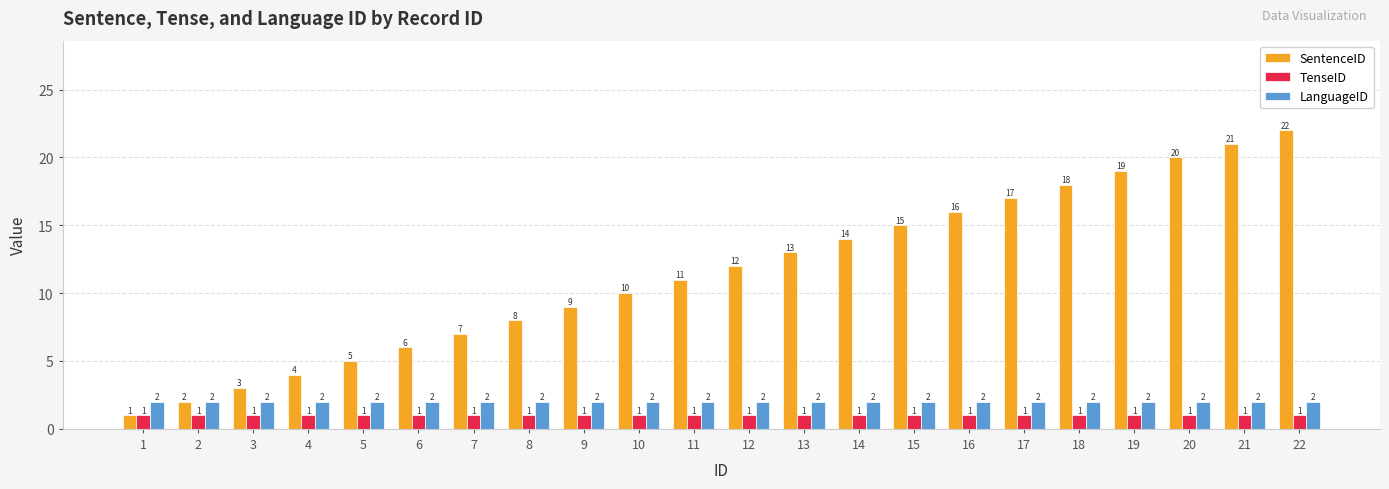

Reading right to left, what are all the values shown in this chart?

SentenceID: 22=22	21=21	20=20	19=19	18=18	17=17	16=16	15=15	14=14	13=13	12=12	11=11	10=10	9=9	8=8	7=7	6=6	5=5	4=4	3=3	2=2	1=1
TenseID: 22=1	21=1	20=1	19=1	18=1	17=1	16=1	15=1	14=1	13=1	12=1	11=1	10=1	9=1	8=1	7=1	6=1	5=1	4=1	3=1	2=1	1=1
LanguageID: 22=2	21=2	20=2	19=2	18=2	17=2	16=2	15=2	14=2	13=2	12=2	11=2	10=2	9=2	8=2	7=2	6=2	5=2	4=2	3=2	2=2	1=2